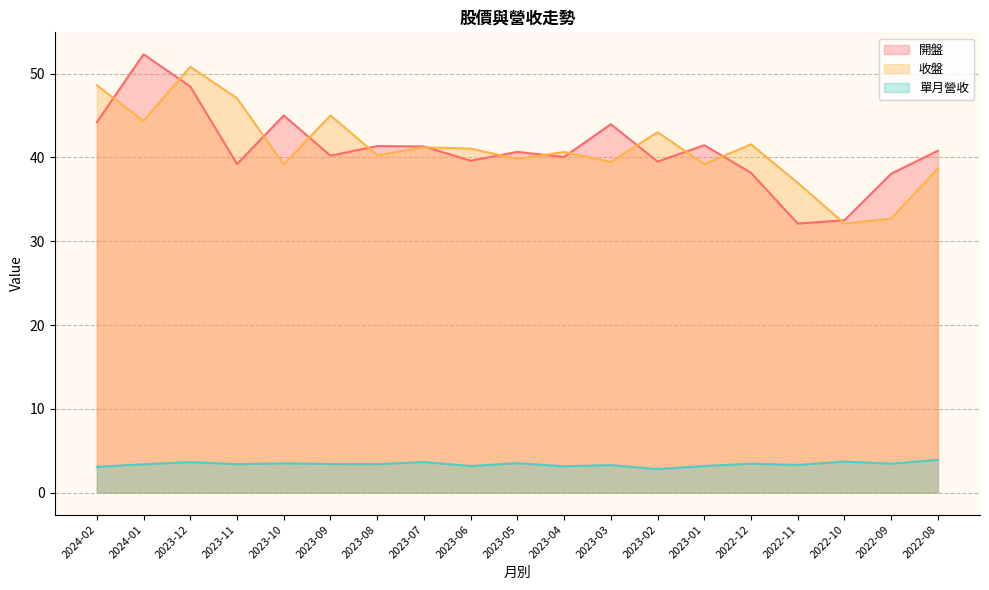

Where do 收盤 and 開盤 first cross each other?

2024-02 and 2024-01